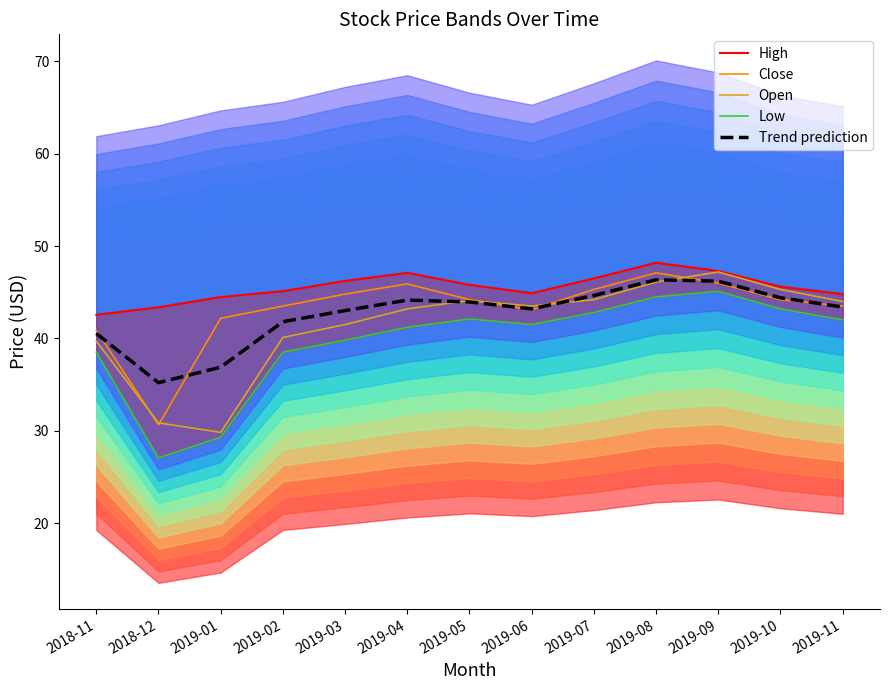

Is it true that Low equals 12.9 at 2019-06?

False